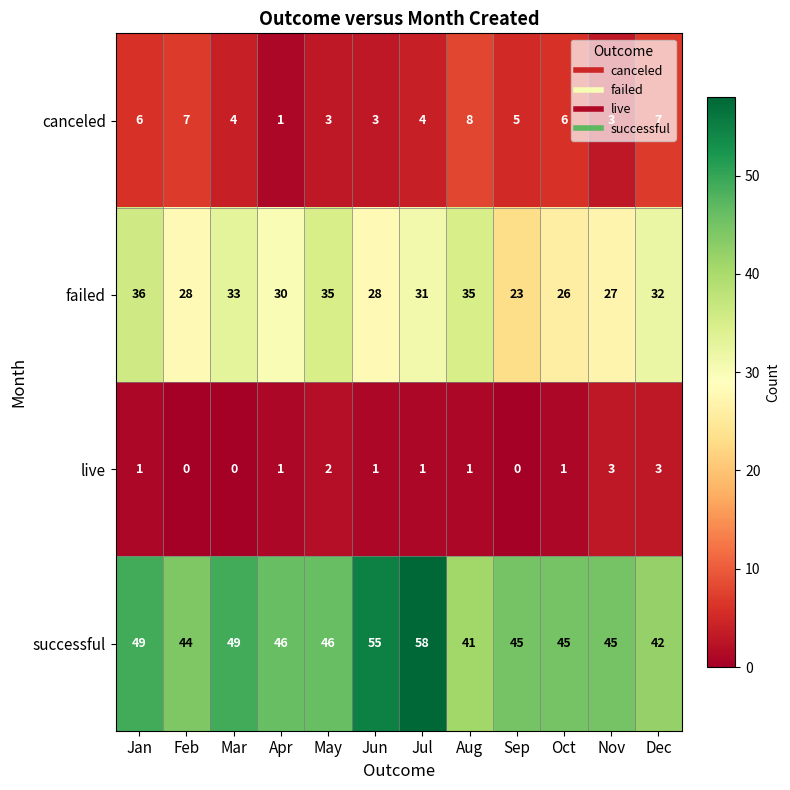

Which category has the highest value across all series?

Jul